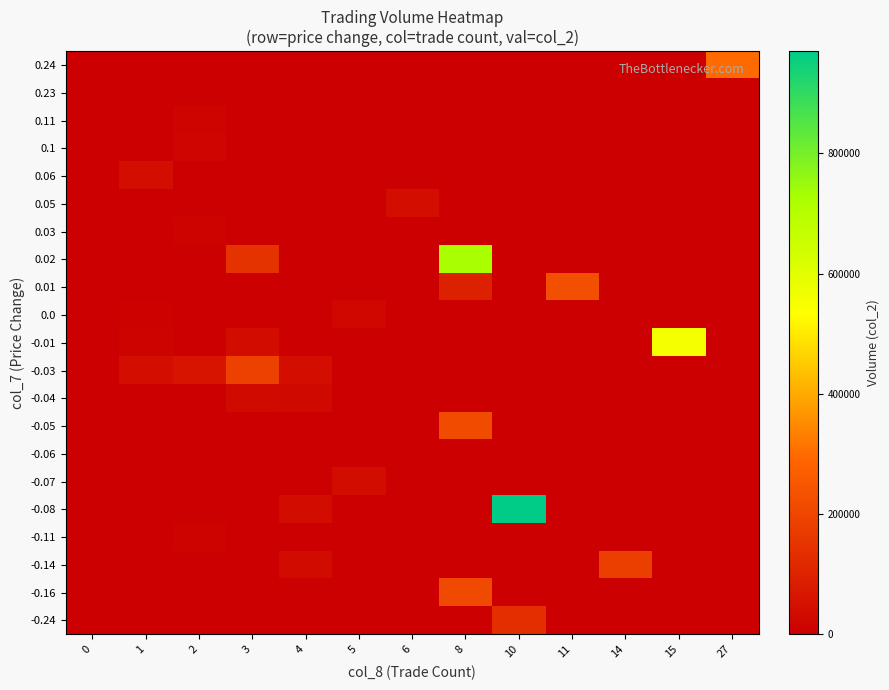

At which category is the sum across all series the highest?

8